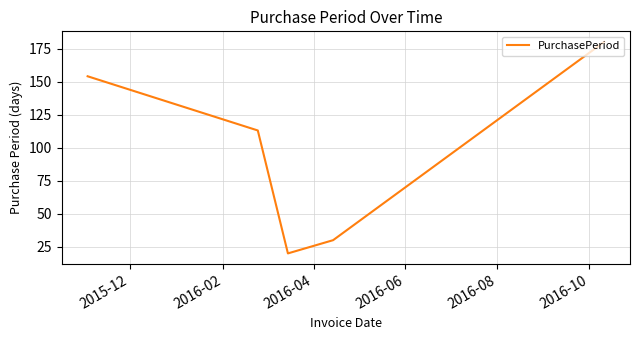

What is the maximum value shown in the chart?

180